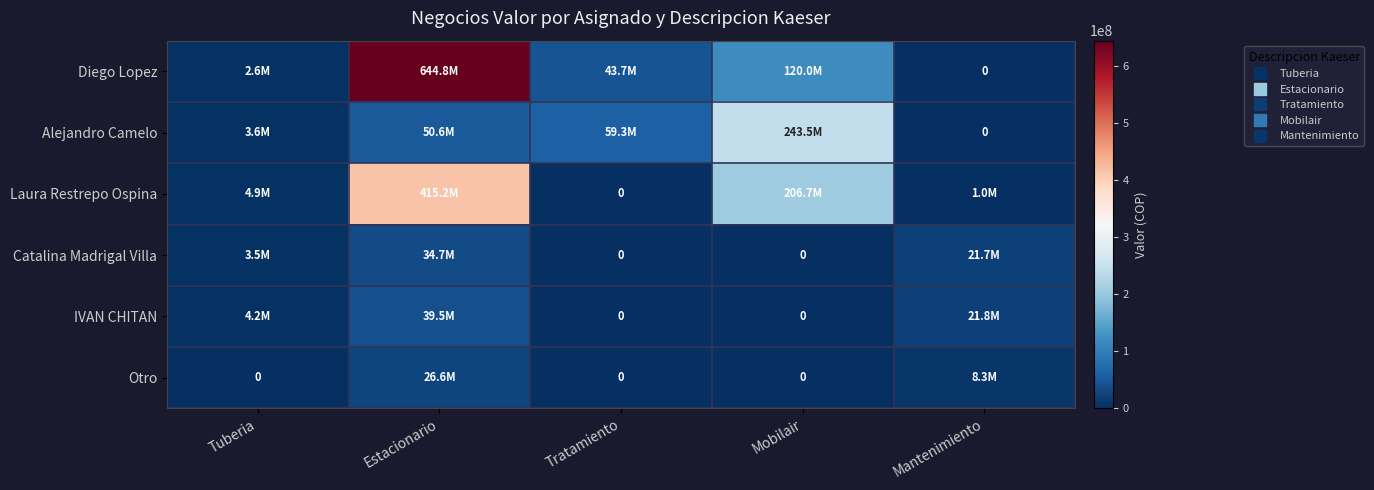

At how many categories does at least one series exceed 324635932?

1